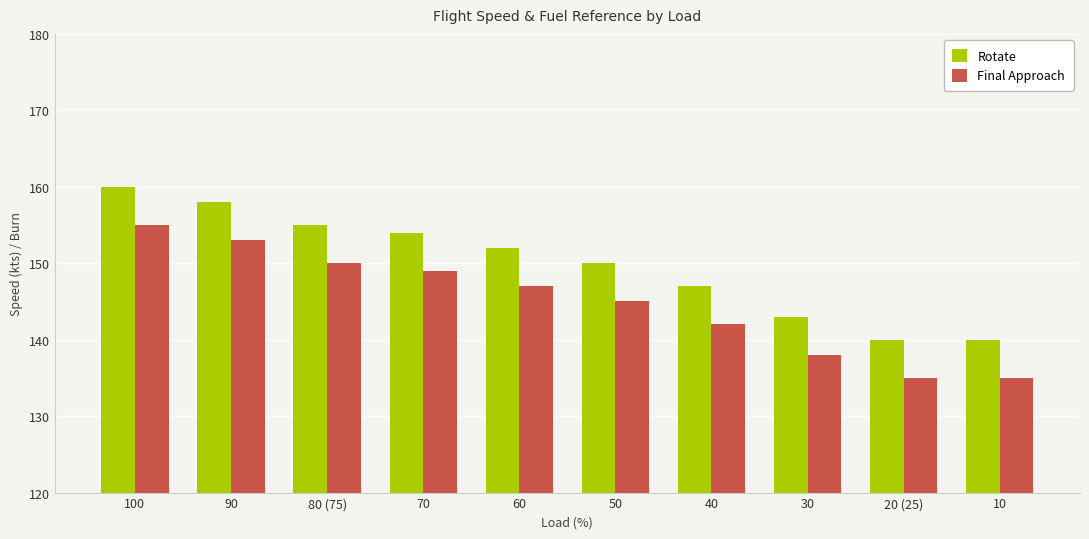

What is the label of the 10th bar from the right?

100